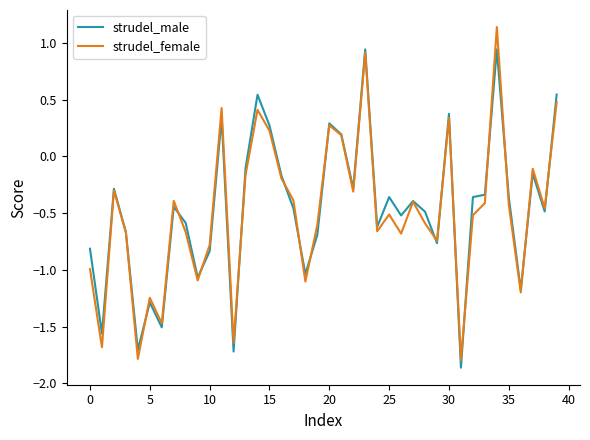

What are all the series names shown in the legend?

strudel_male, strudel_female